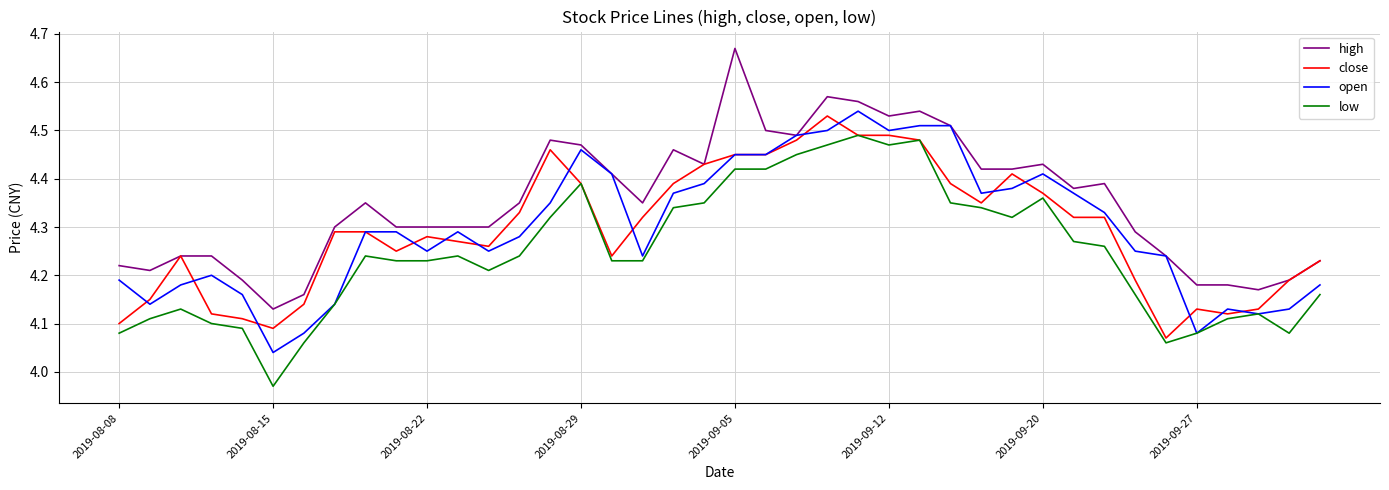

True or false: low and high intersect in this chart.

False